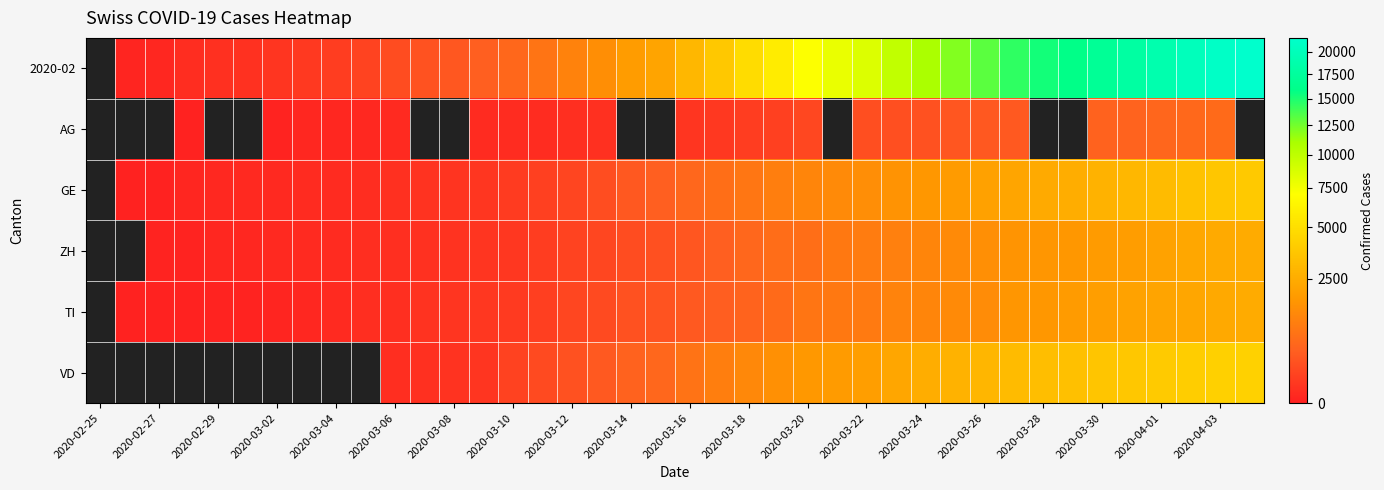

How many positive values does the 2020-02 series have?

39